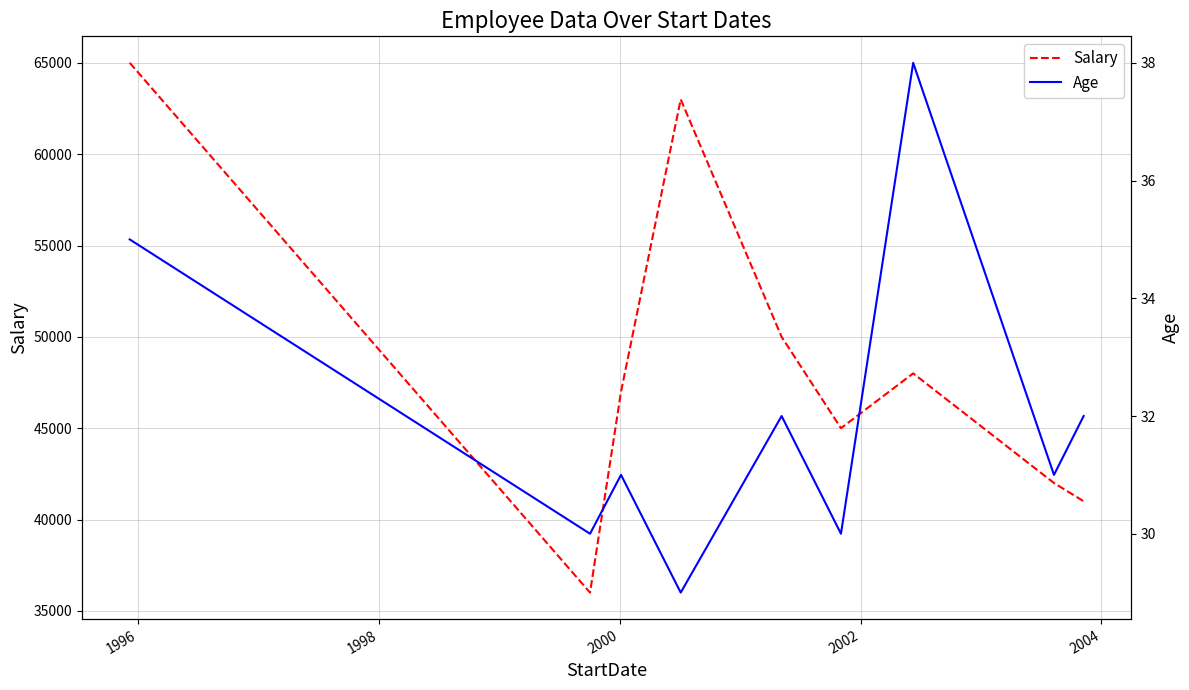

Does the chart display data point markers on the line(s)?

No